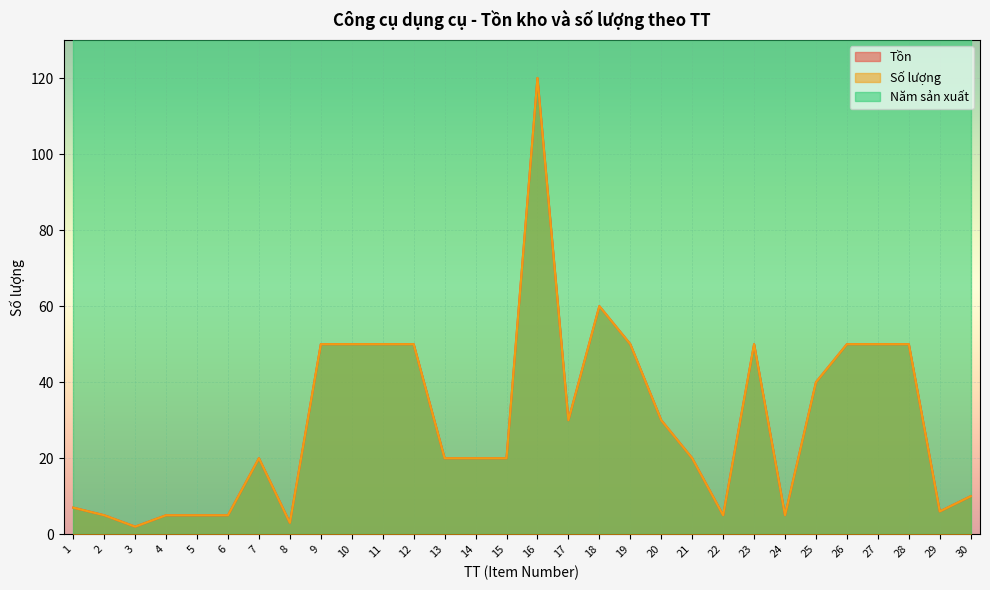

What is the difference between the maximum and minimum values in the Số lượng series?

118